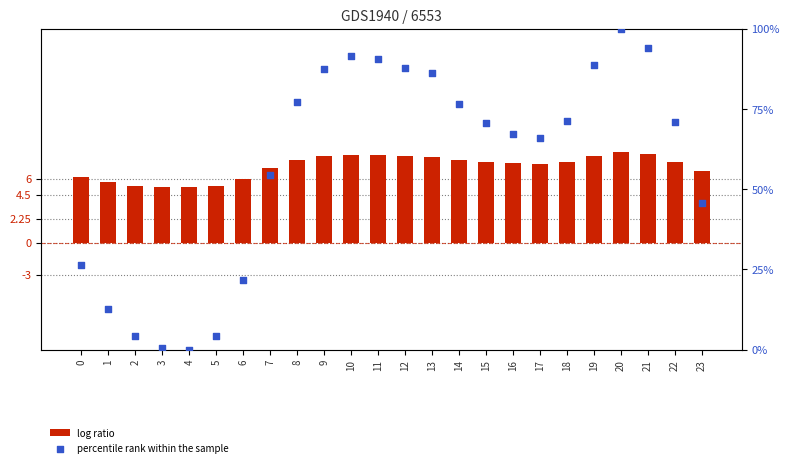

Which series has the largest total across all categories?

percentile rank within the sample